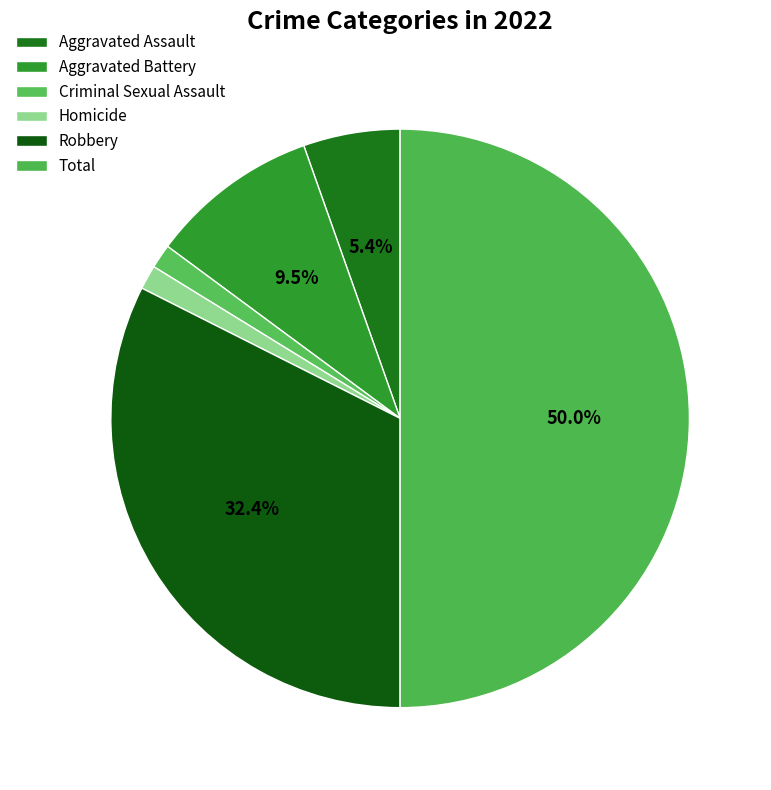

Which has a higher value, Aggravated Battery or Criminal Sexual Assault?

Aggravated Battery